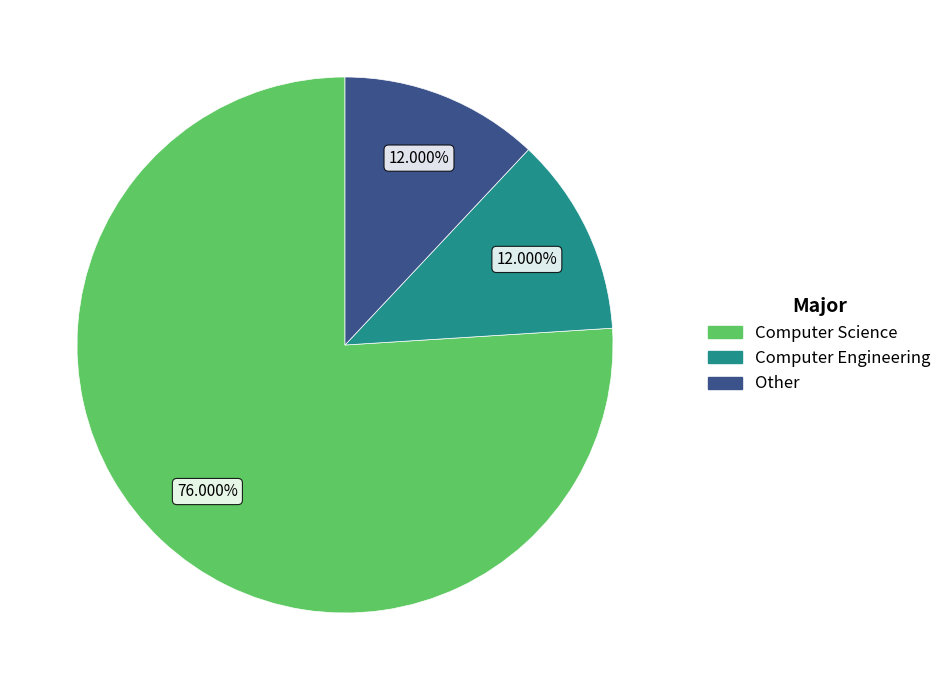

The Computer Engineering slice represents 12% of the pie. True or false?

True